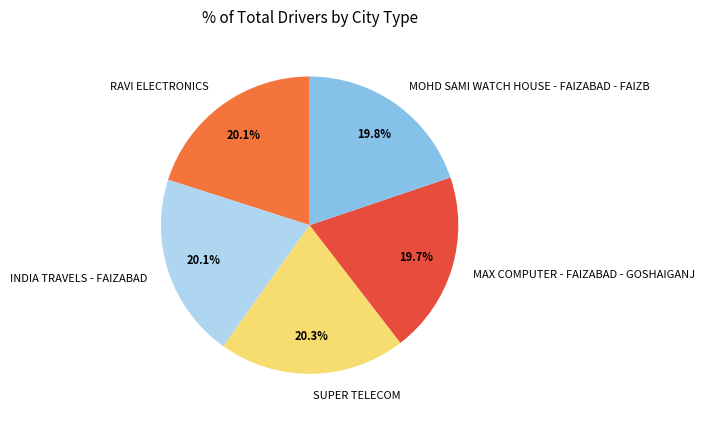

What percentage is the RAVI ELECTRONICS slice, to the nearest percent?

20%